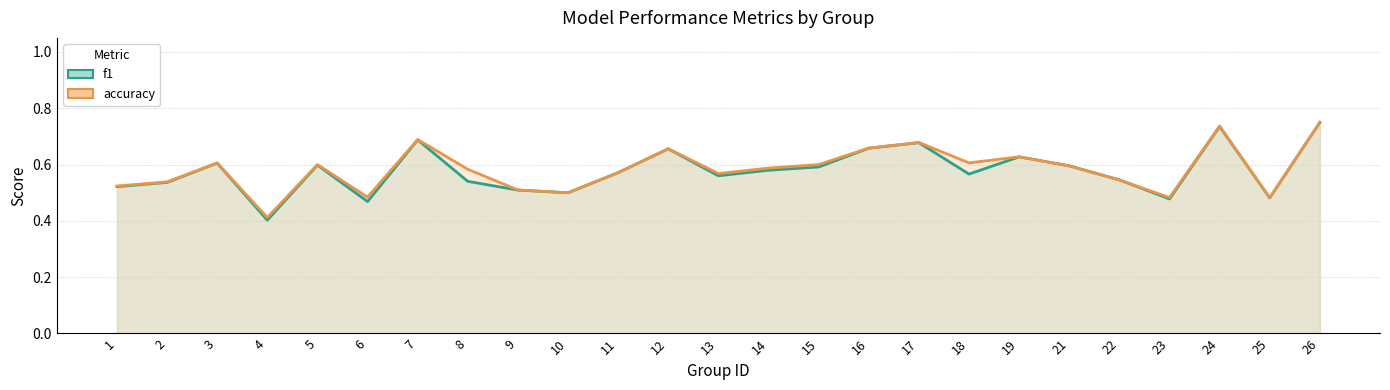

What is the difference between the maximum and minimum values in the f1 series?

0.3